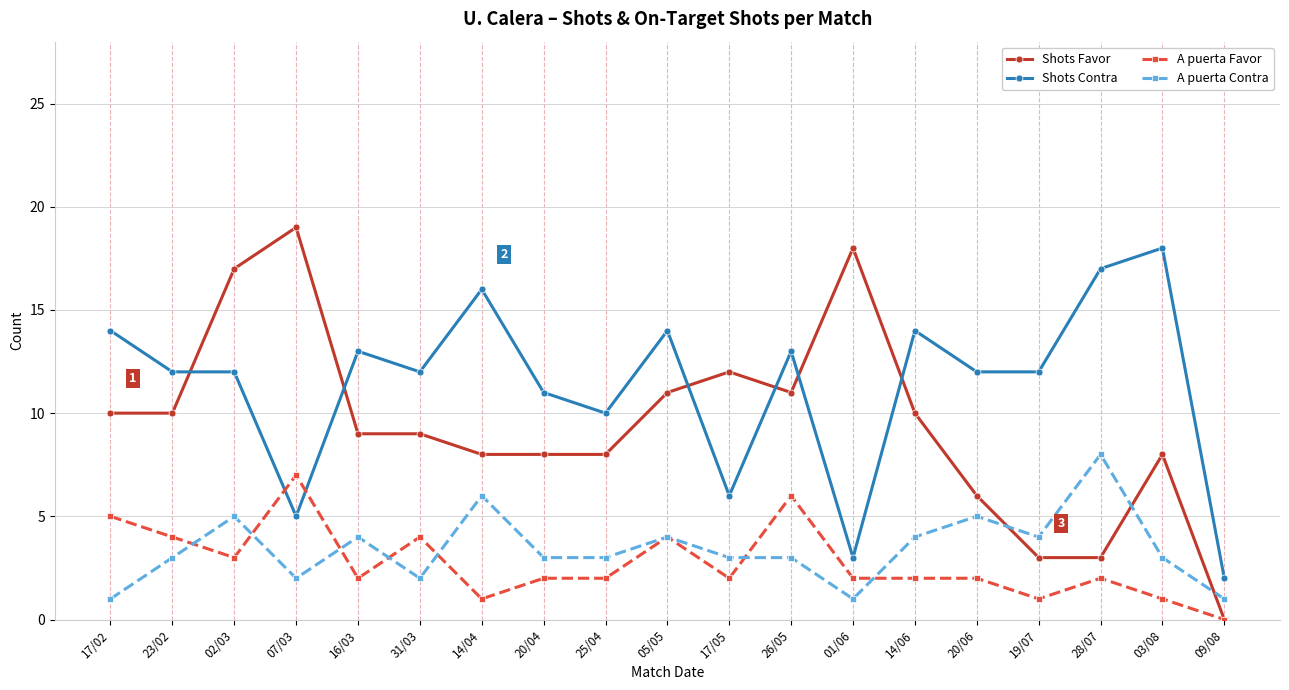

Does the chart have visible grid lines?

Yes